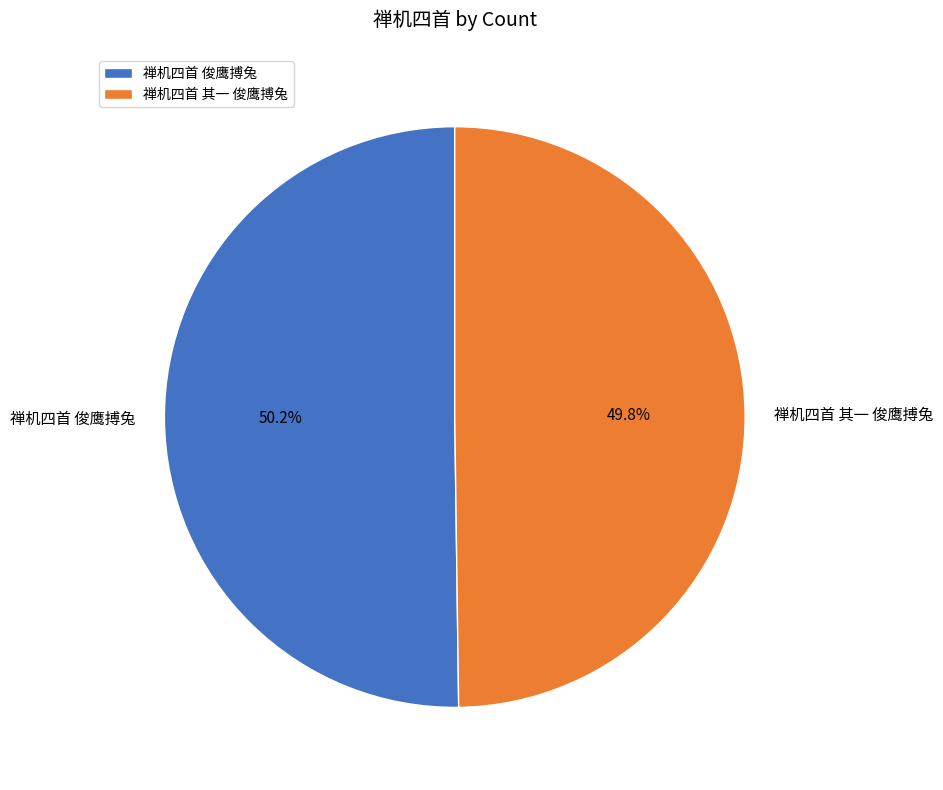

To the nearest percent, what portion does 禅机四首 其一 俊鹰搏兔 represent?

50%